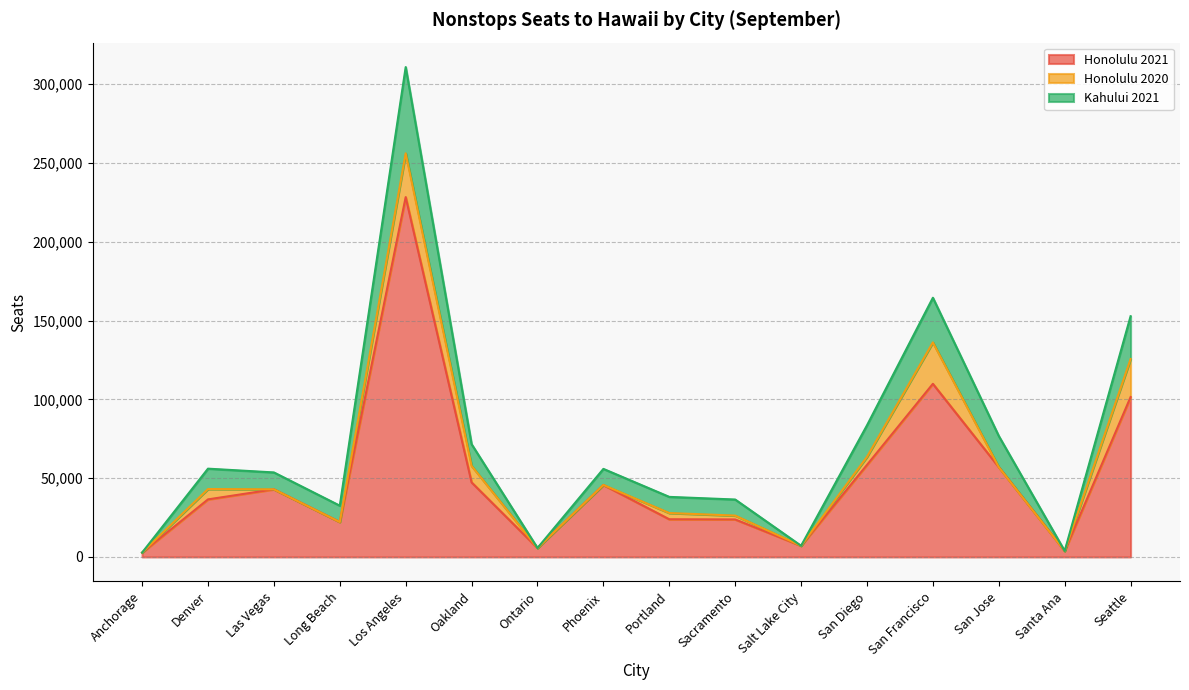

At which label does Honolulu 2021 reach its peak?

Los Angeles